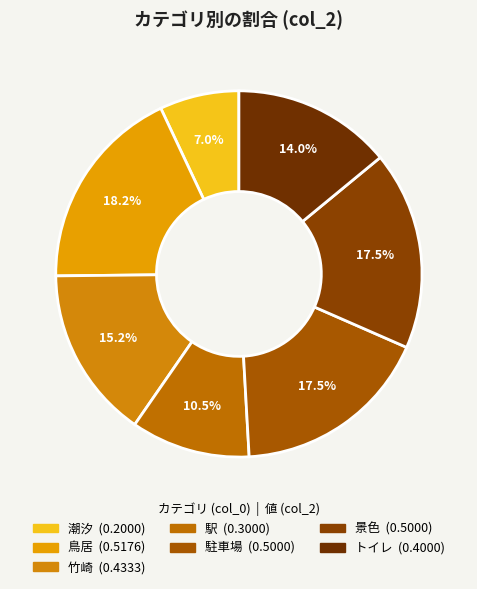

What is the total percentage of 駅 and 竹崎?

25.7%